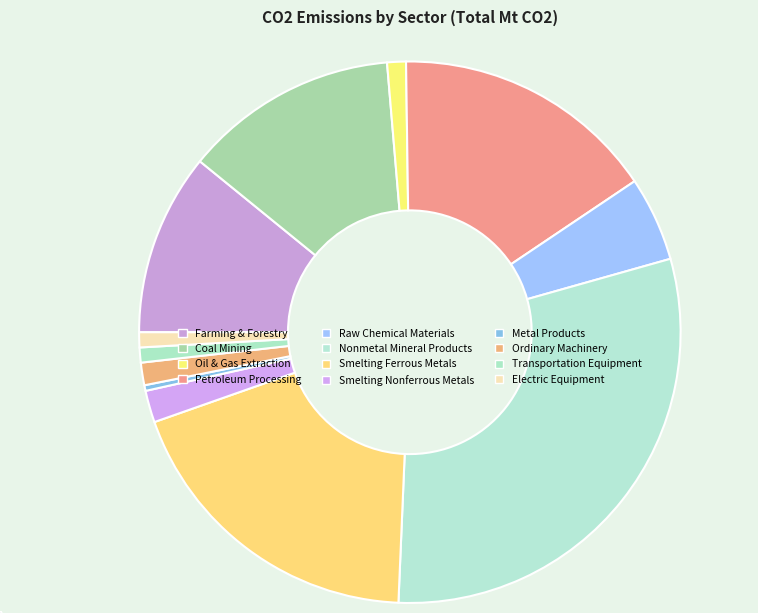

To the nearest percent, what percentage of the pie is Electric Equipment?

1%